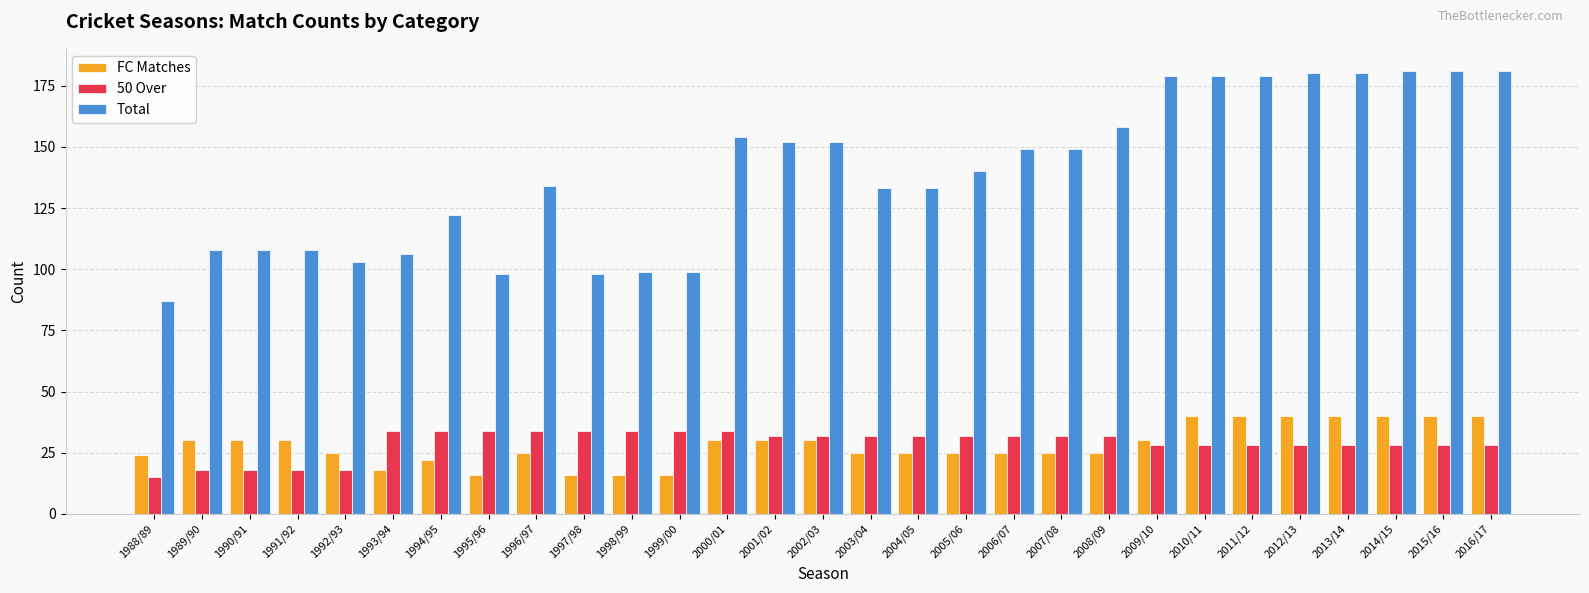

Reading left to right, extract all data points from this chart.

FC Matches: 24	30	30	30	25	18	22	16	25	16	16	16	30	30	30	25	25	25	25	25	25	30	40	40	40	40	40	40	40
50 Over: 15	18	18	18	18	34	34	34	34	34	34	34	34	32	32	32	32	32	32	32	32	28	28	28	28	28	28	28	28
Total: 87	108	108	108	103	106	122	98	134	98	99	99	154	152	152	133	133	140	149	149	158	179	179	179	180	180	181	181	181